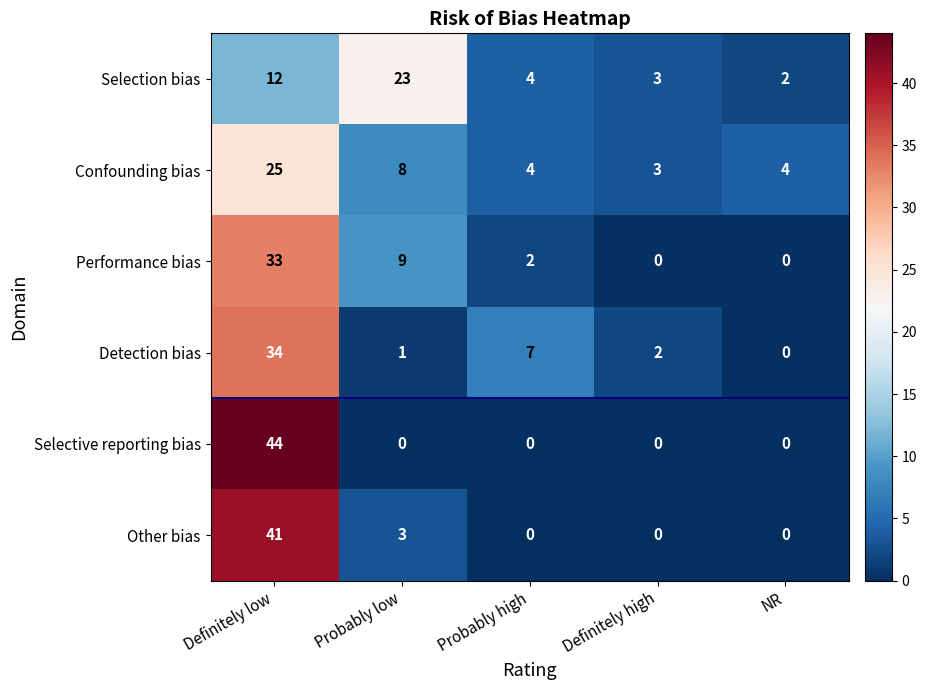

Is it true that Selective reporting bias equals 27 at Probably high?

False